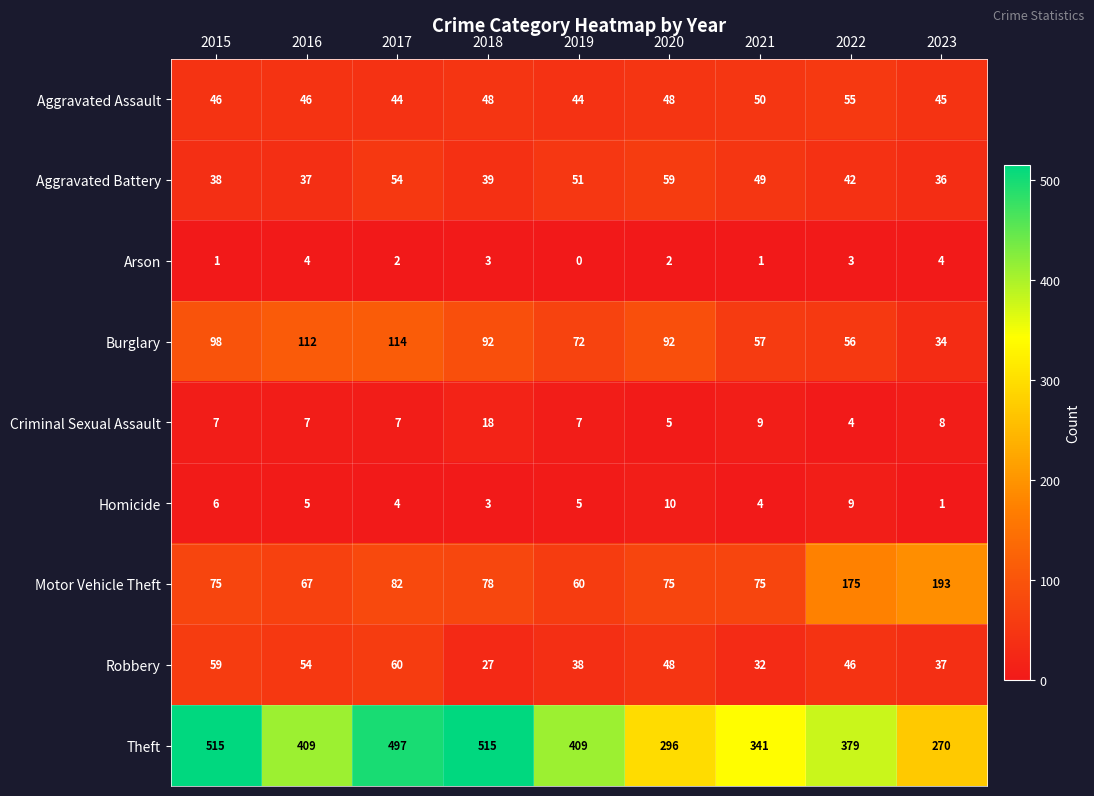

List the series in order of their peak value, highest first.

Theft, Motor Vehicle Theft, Burglary, Robbery, Aggravated Battery, Aggravated Assault, Criminal Sexual Assault, Homicide, Arson